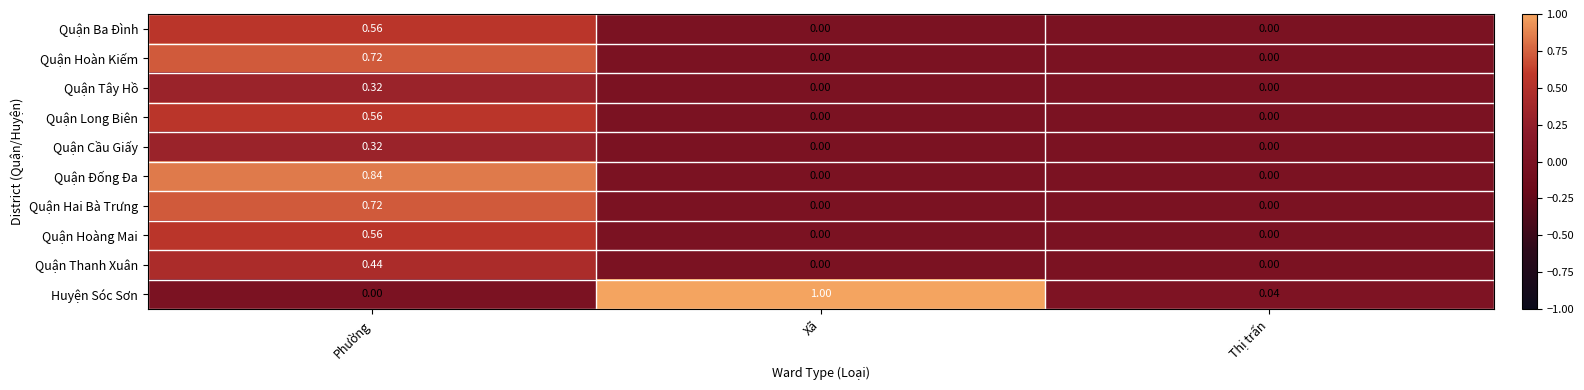

Between Phường and Thị trấn, which series saw the biggest shift?

Quận Đống Đa